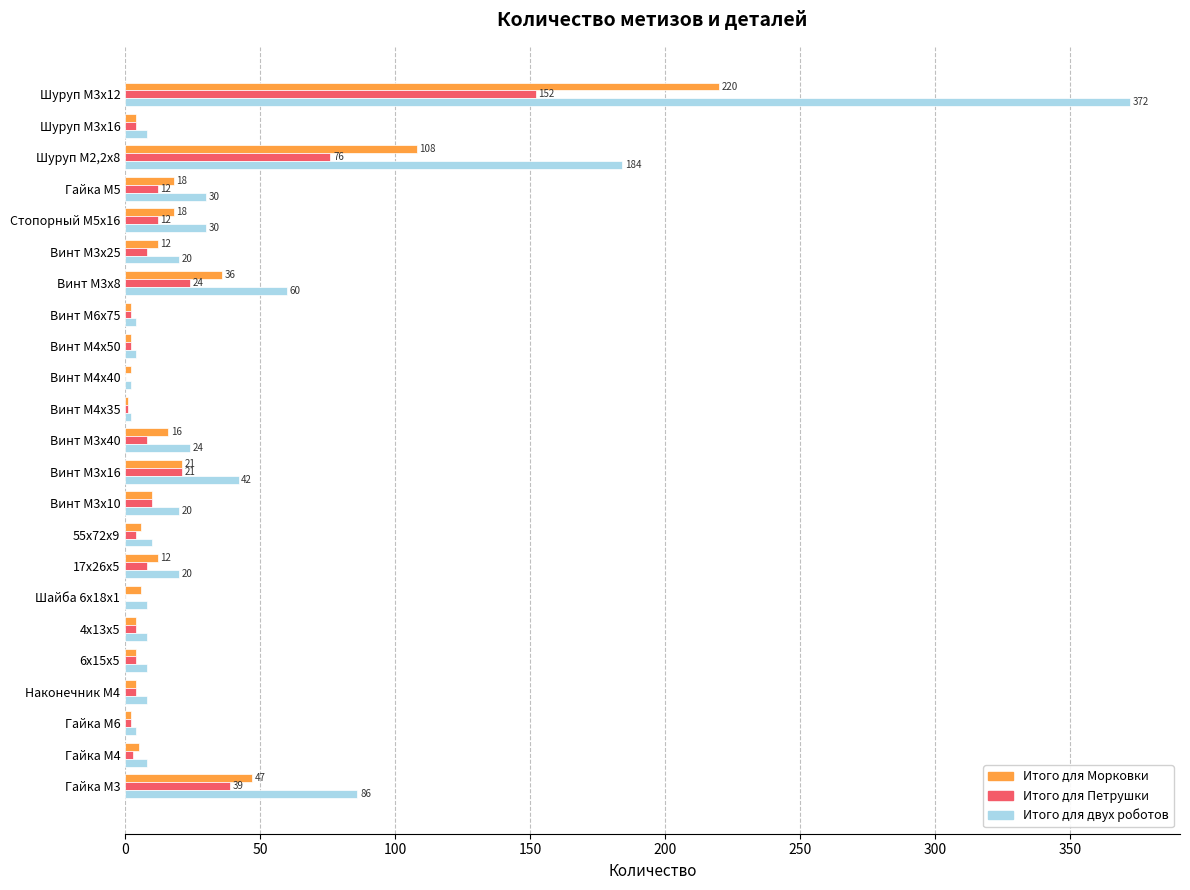

Is the value of Итого для Морковки at Гайка М6 greater than the value of Итого для двух роботов at Винт М3х25?

No